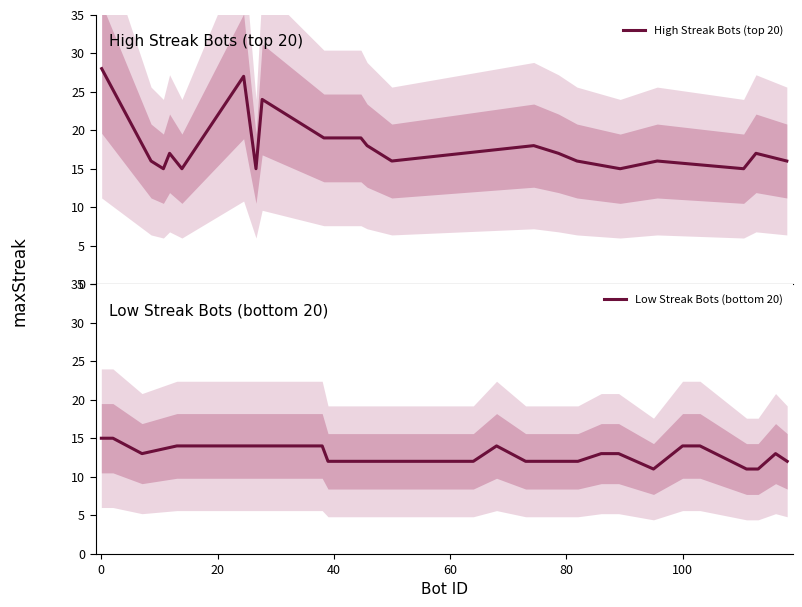

What is the minimum value for High Streak Bots (top 20)?

15